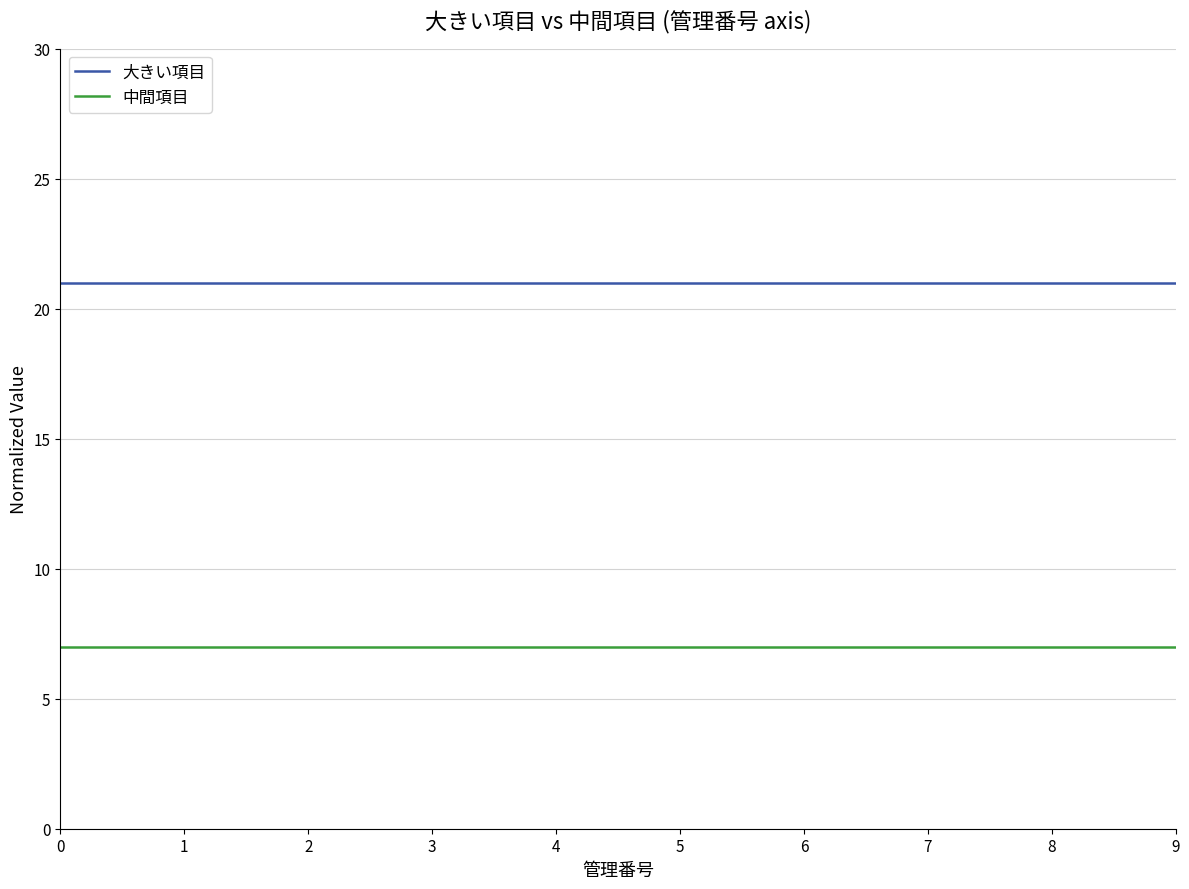

Rank the series at 9 from lowest to highest value.

中間項目, 大きい項目